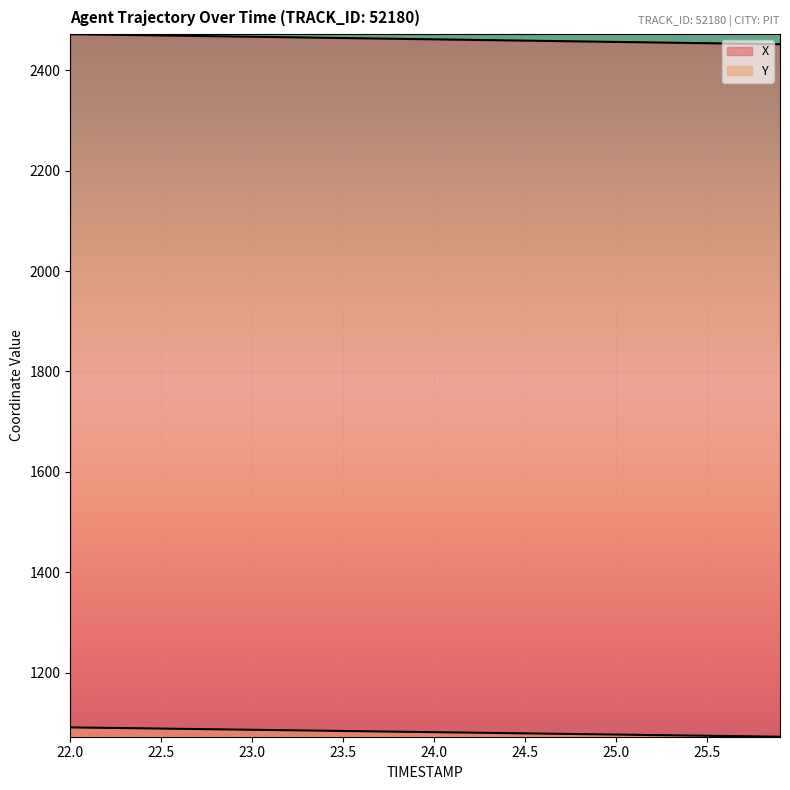

How many lines are shown in the chart?

2